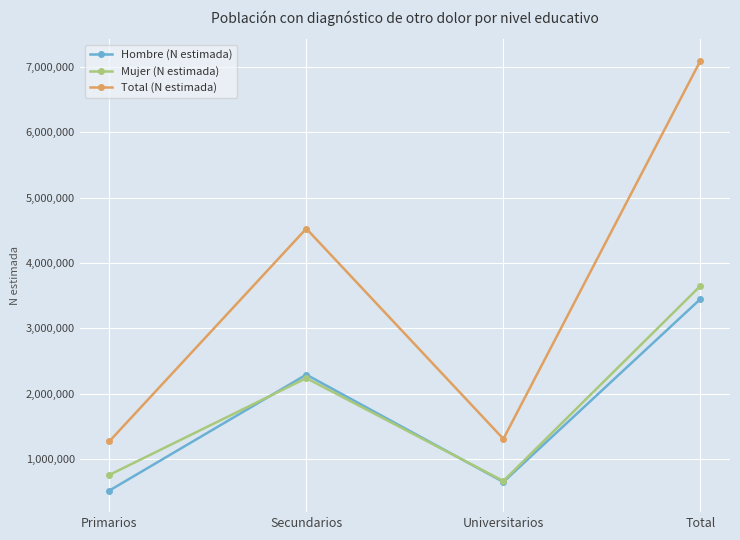

Reading left to right, extract all data points from this chart.

Hombre (N estimada): 512980	2289608	645905	3448494
Mujer (N estimada): 753168	2236476	660144	3649788
Total (N estimada): 1266149	4526084	1306049	7098282